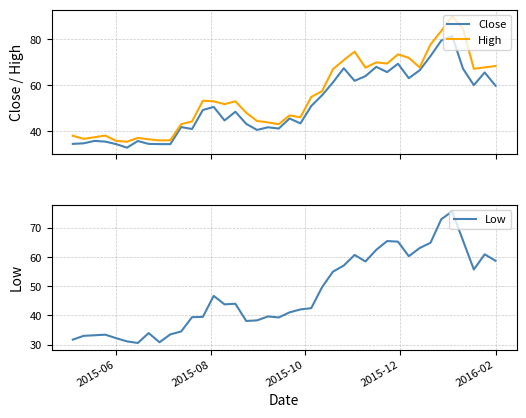

True or false: Close and Low cross at least once.

False